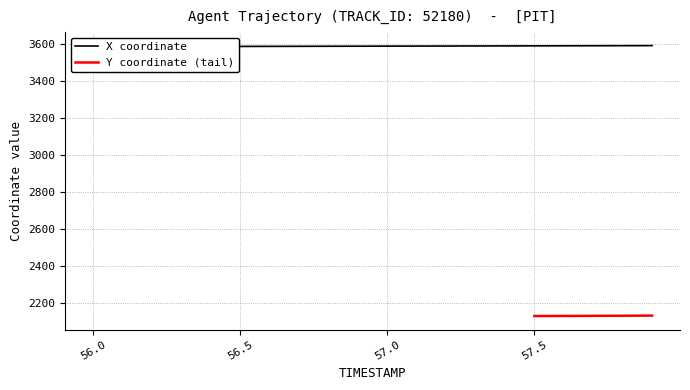

Does the chart have visible grid lines?

Yes